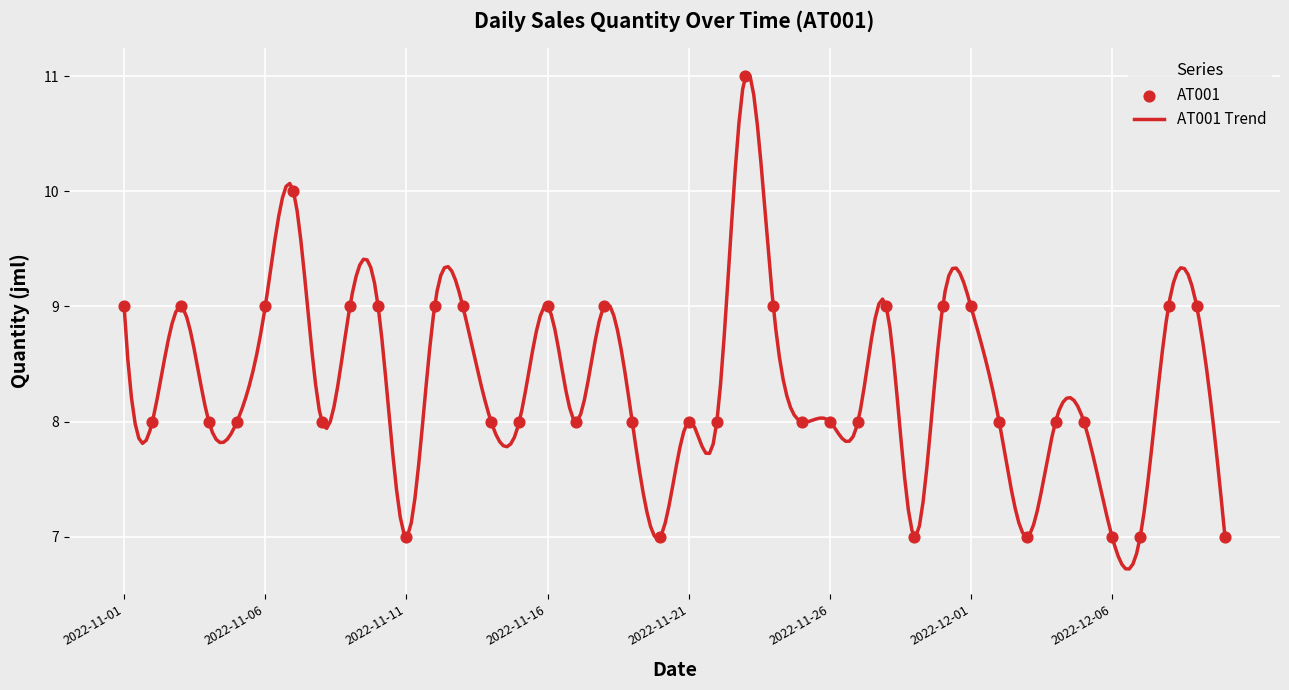

What is the change in value from 2022-11-06 to 2022-11-25?

-1